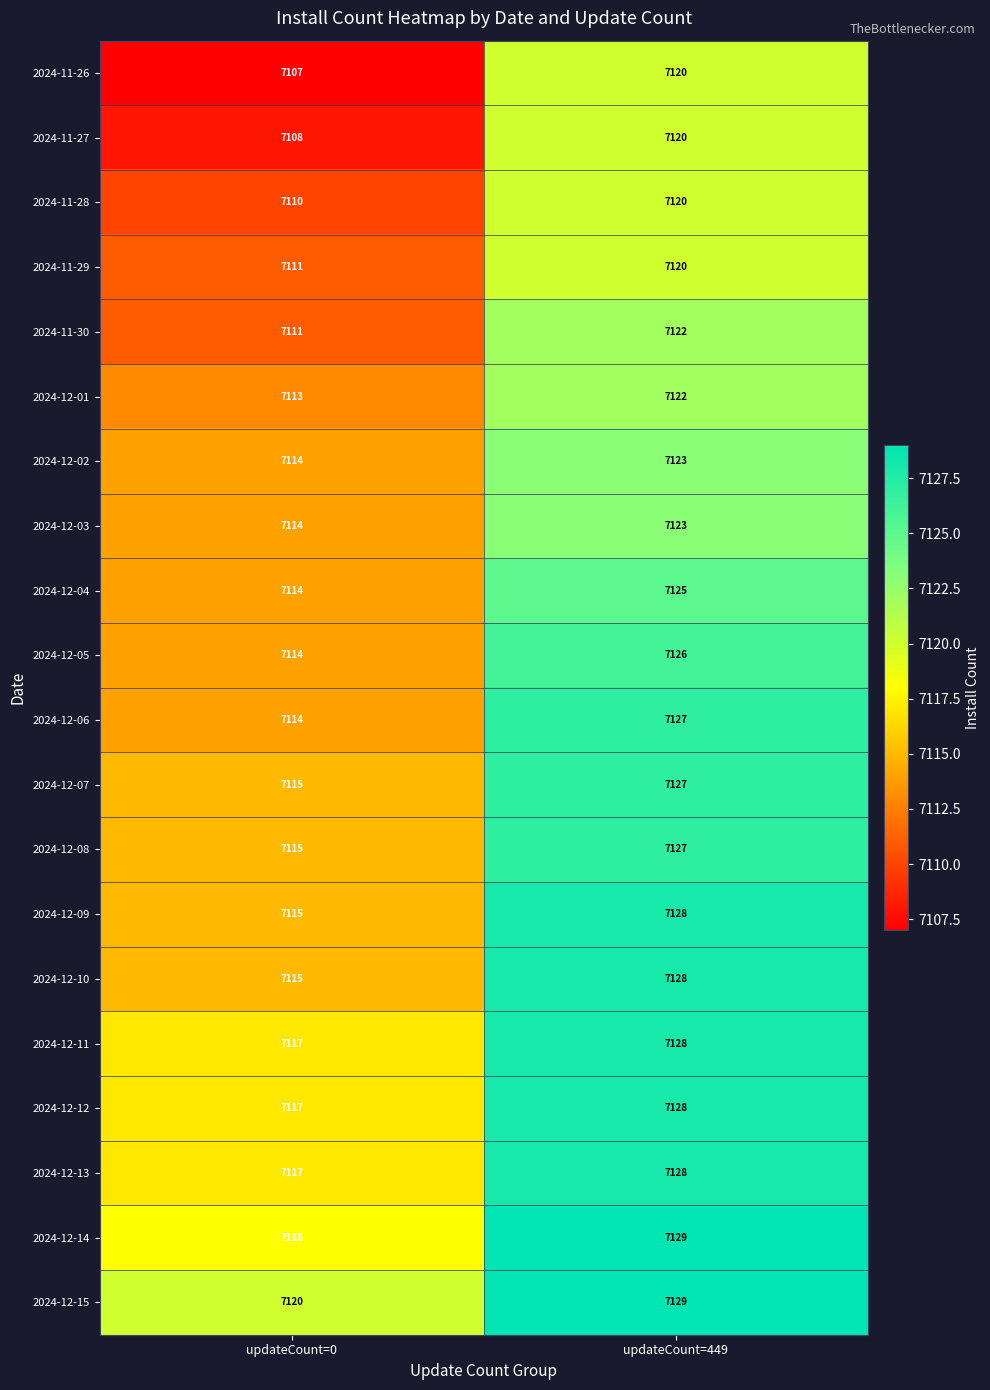

Which series has the largest total across all categories?

2024-12-15